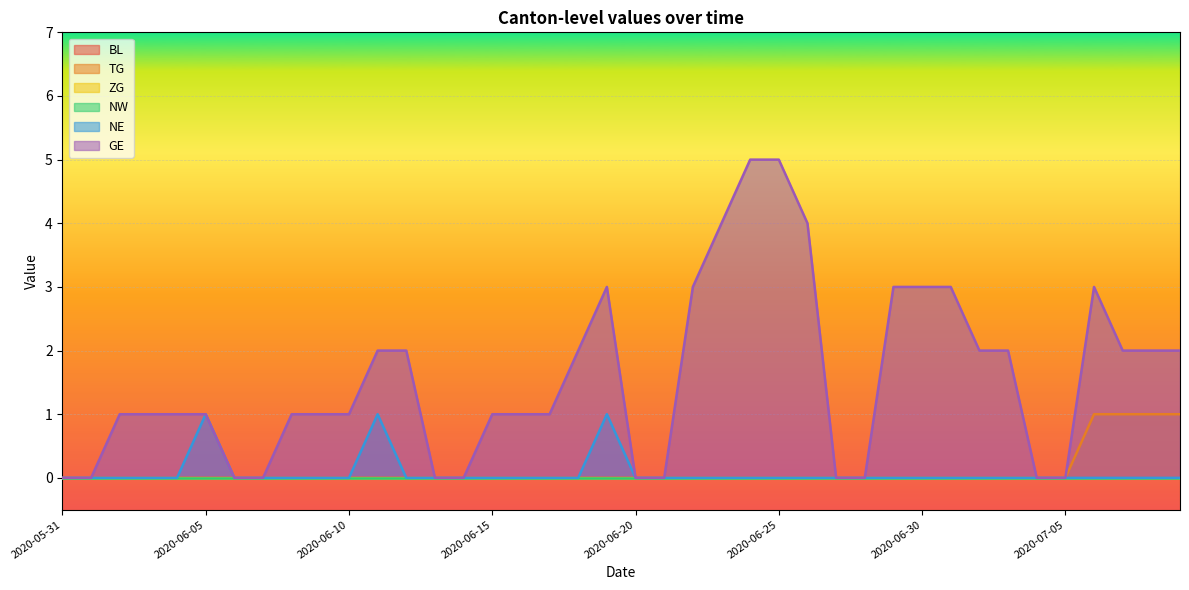

The GE series shows 1 at 2020-06-09. True or false?

True